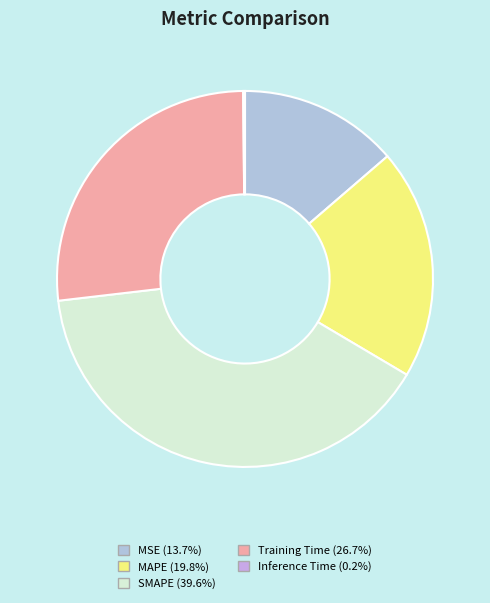

Does Inference Time represent more than half of the total?

No